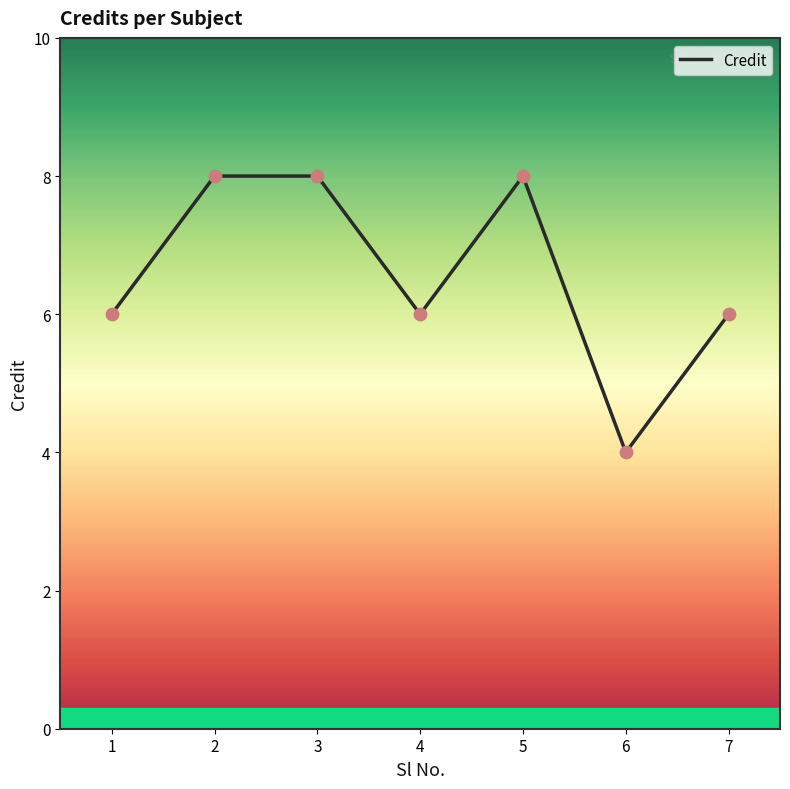

What is the ratio of the value at 4 to the value at 7?

1.0